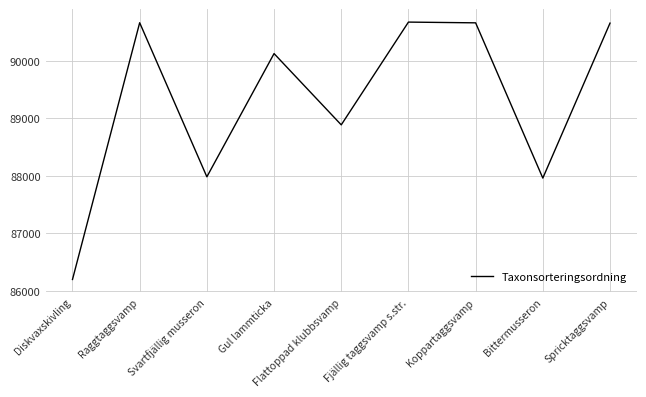

At which label does the data first exceed 90126?

Raggtaggsvamp